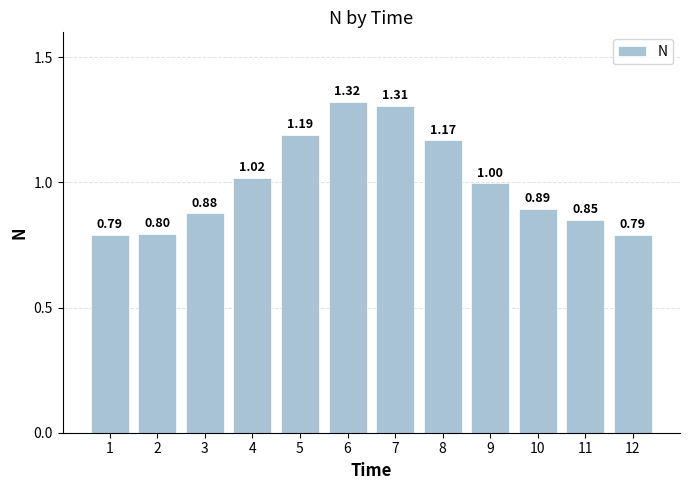

Which has a higher value, 8 or 11?

8